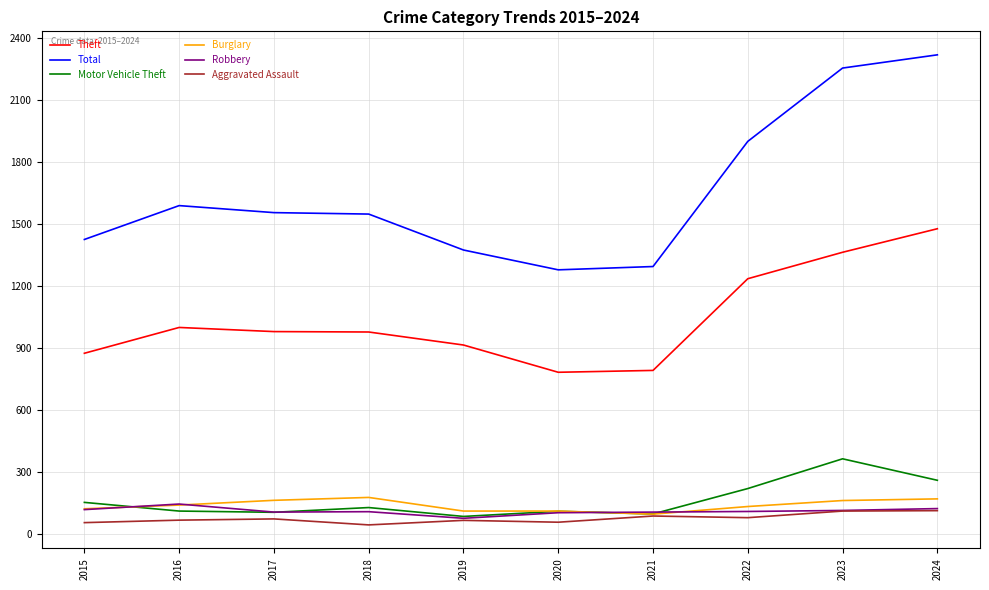

Does the chart display data point markers on the line(s)?

No